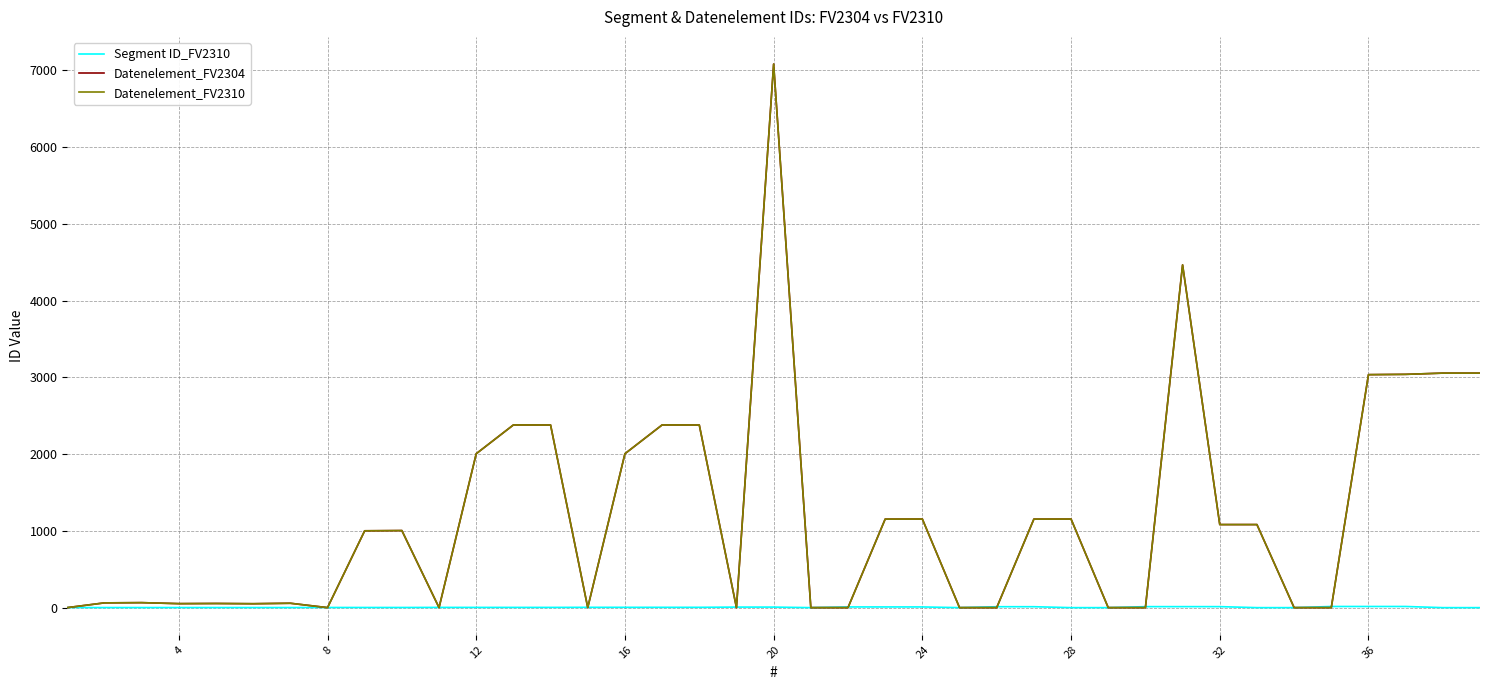

Which series ends up on top after the final intersection of Datenelement_FV2310 and Segment ID_FV2310?

Datenelement_FV2310